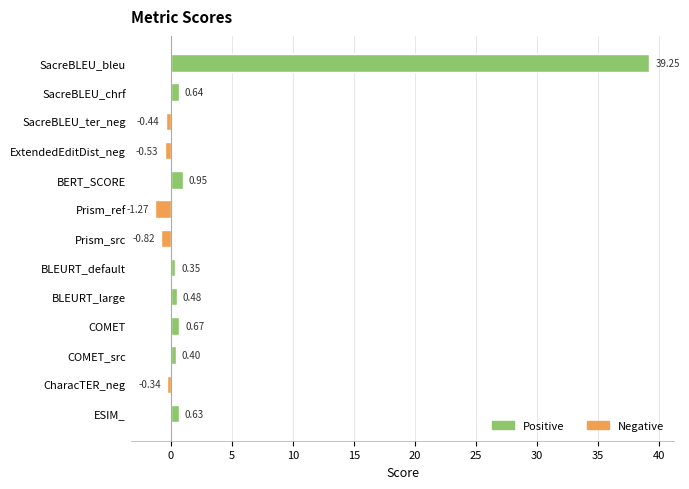

How many values are above zero?

8